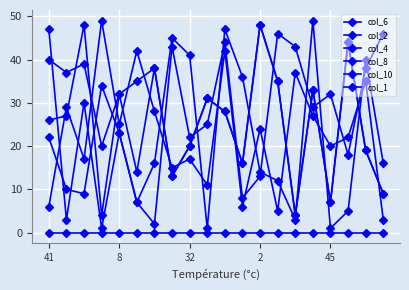

How many lines are shown in the chart?

6